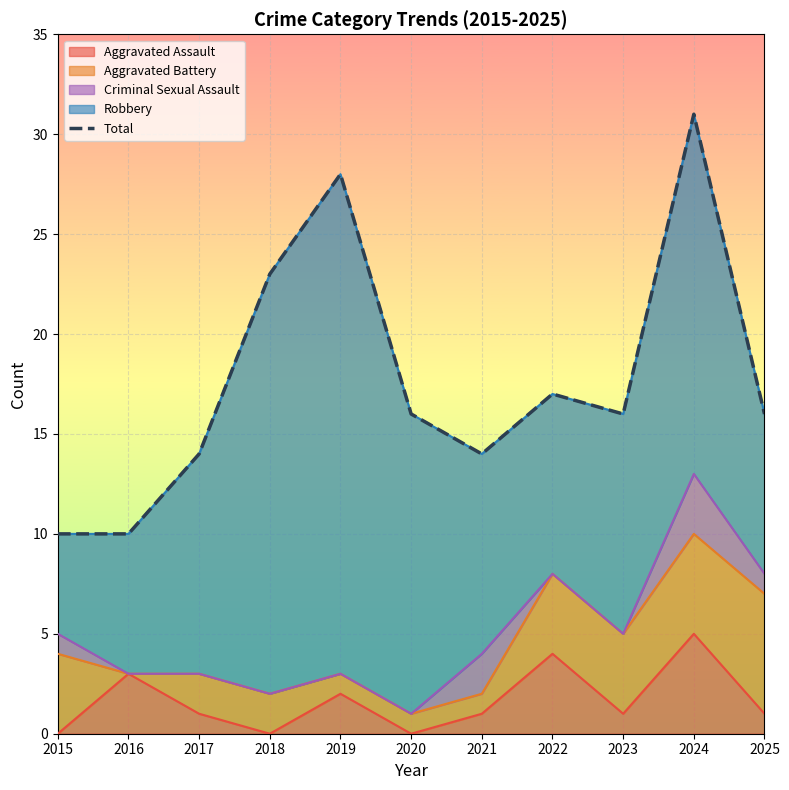

True or false: the data shows 25 at 2020.

False